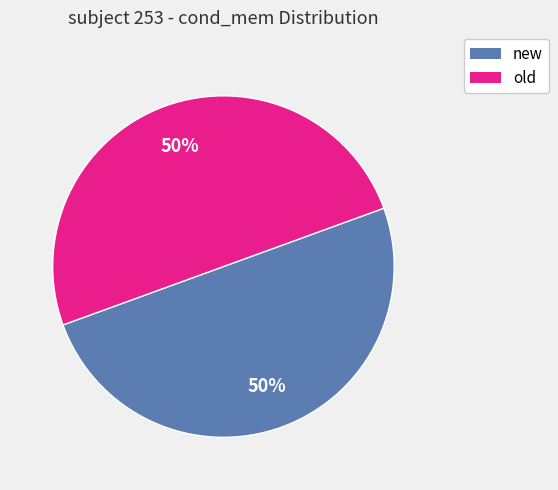

Approximately how many times larger is the value at old compared to new?

1.0